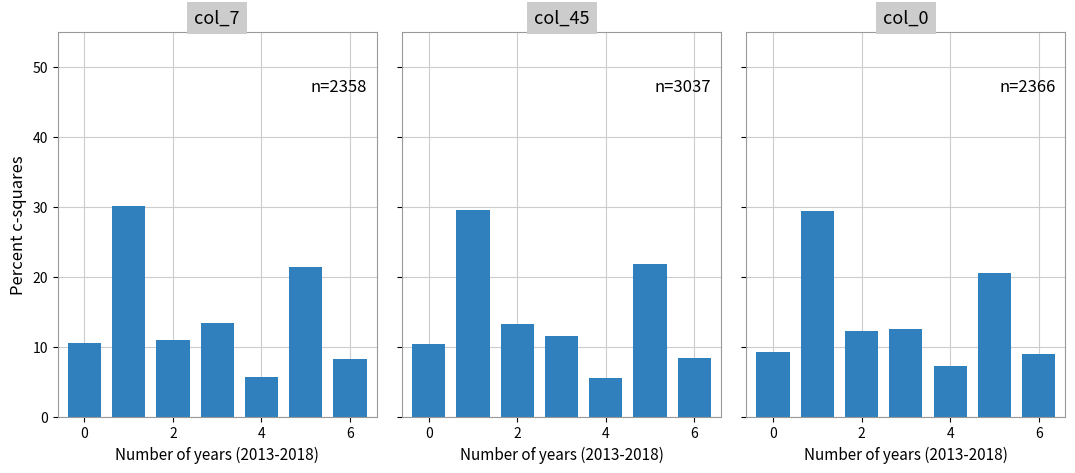

Between 6 and 4, which series saw the biggest shift?

col_7